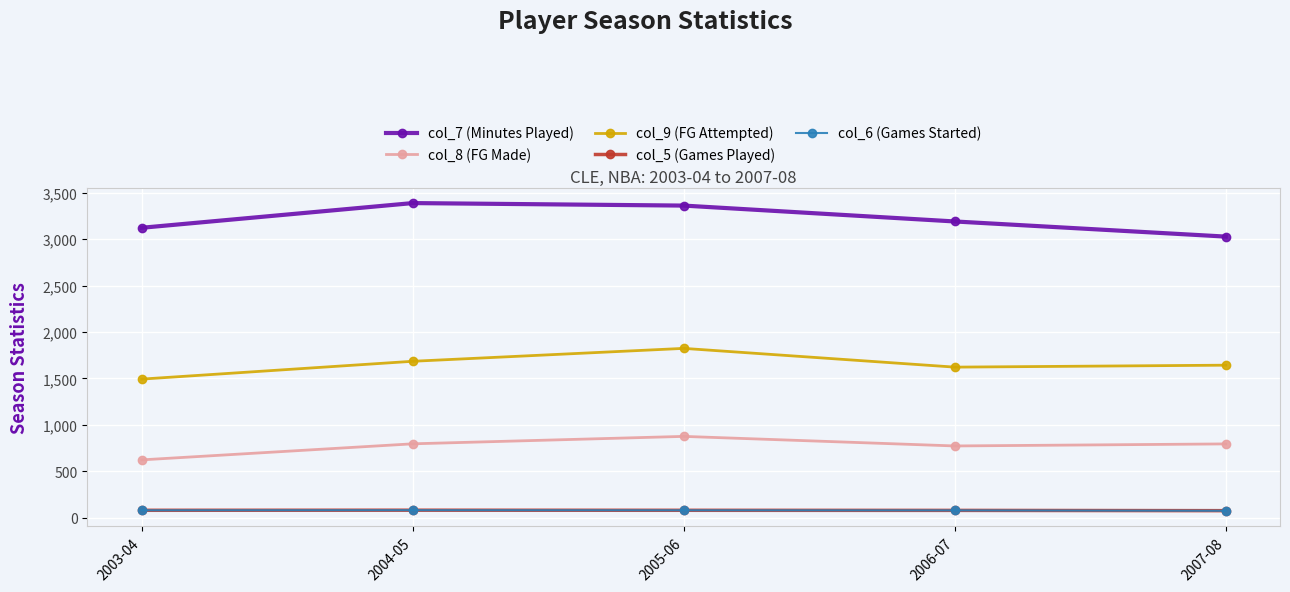

At which label does col_7 (Minutes Played) first exceed 3190?

2004-05